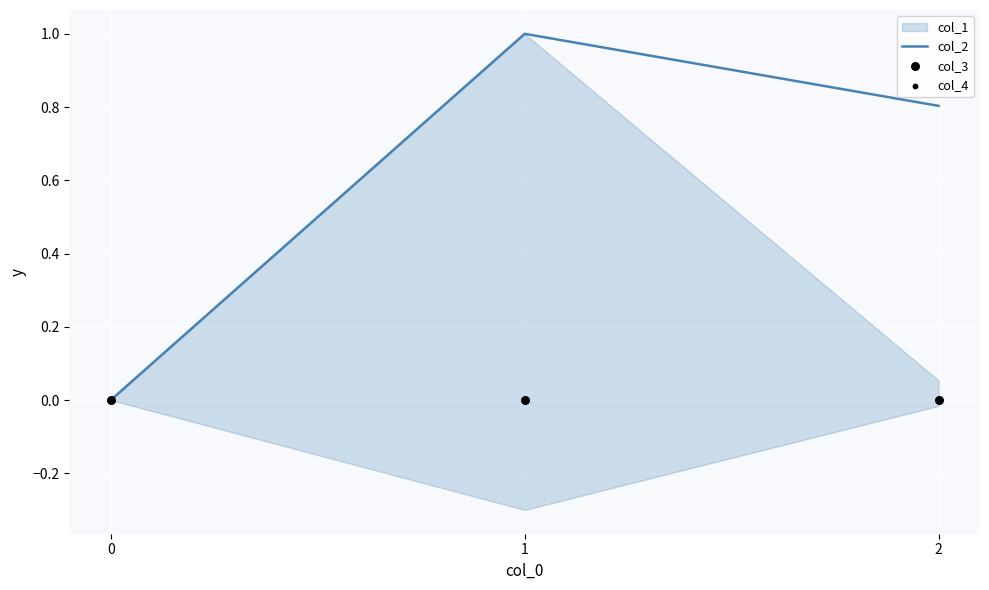

Is it true that col_2 equals 0.0 at 0?

True